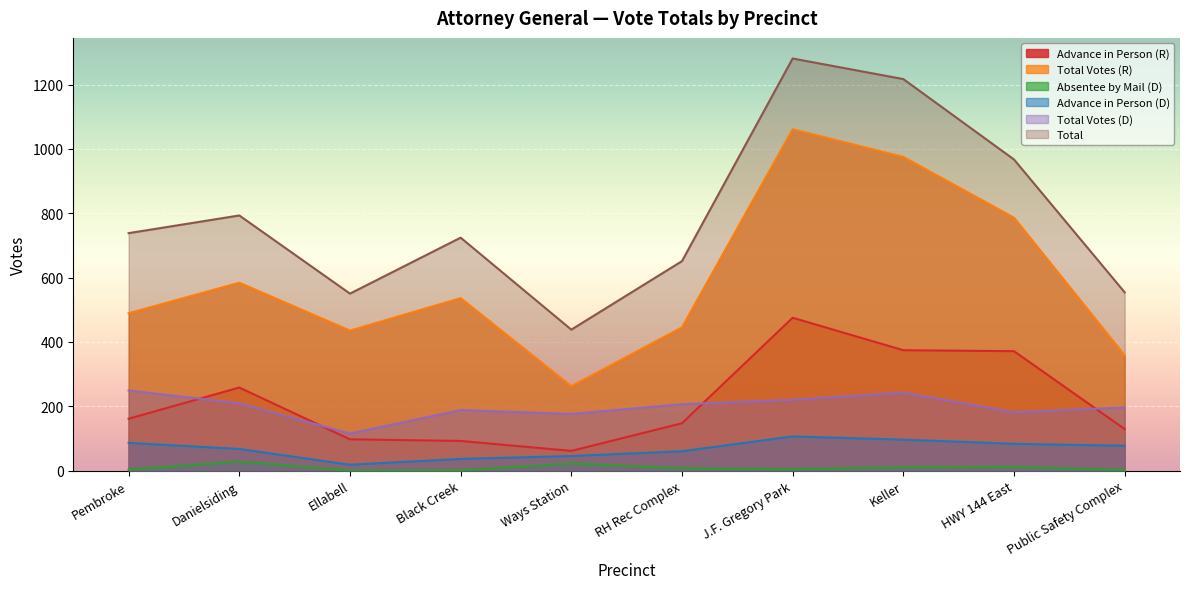

Is the value of Advance in Person (D) at Ellabell greater than the value of Total Votes (R) at Public Safety Complex?

No